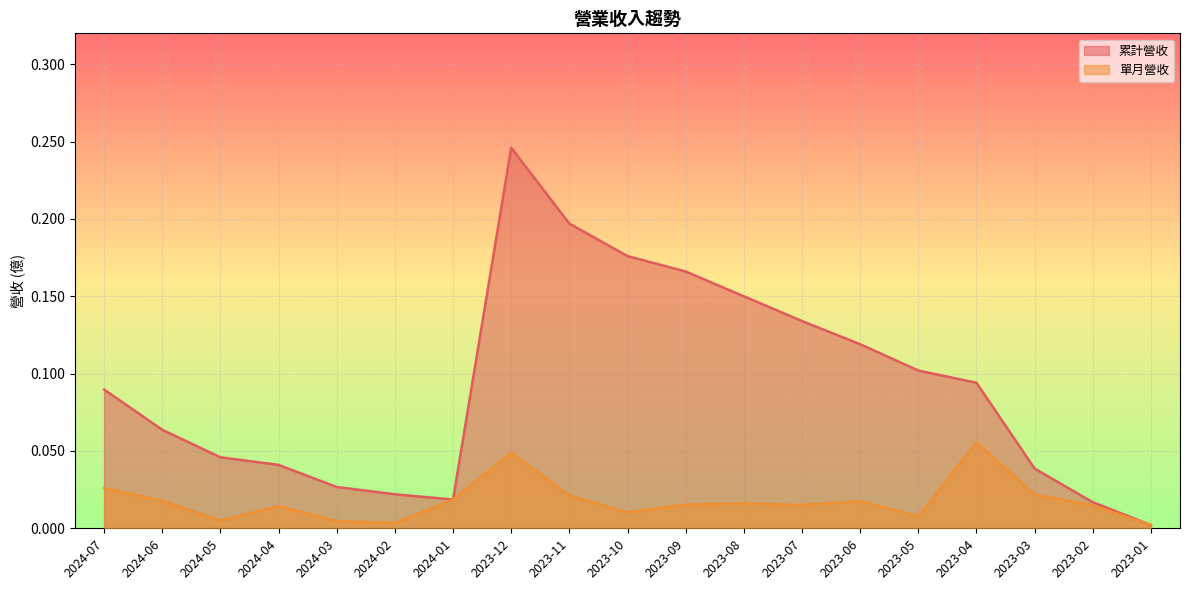

At which label is 單月營收 closest to 0?

2023-01